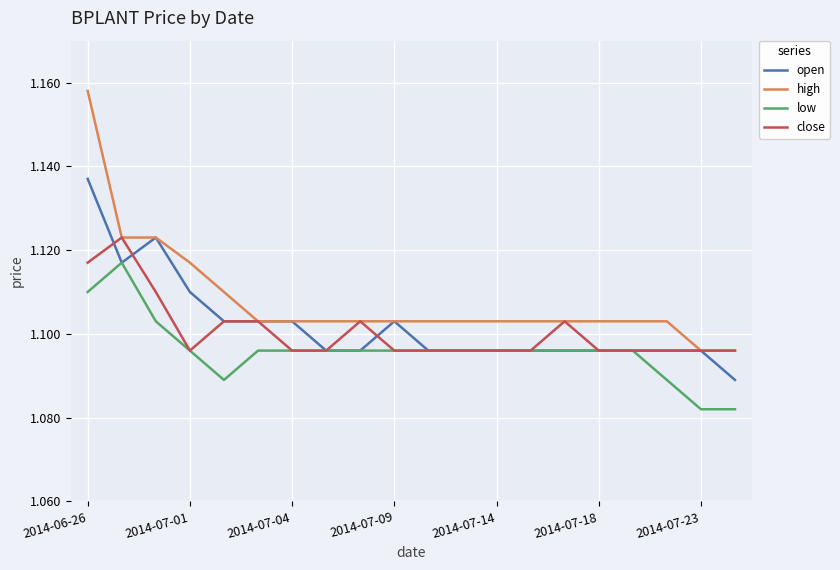

True or false: low and high intersect in this chart.

False